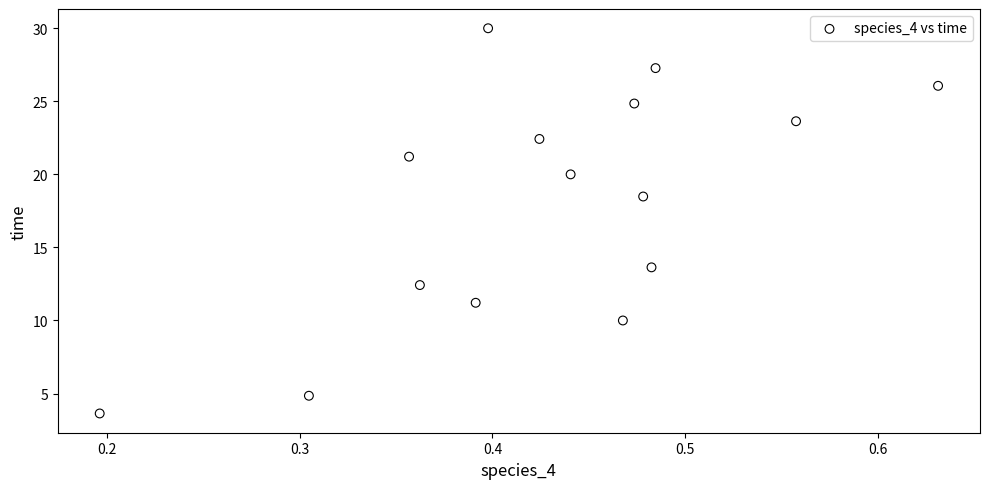

How many data points are displayed?

15